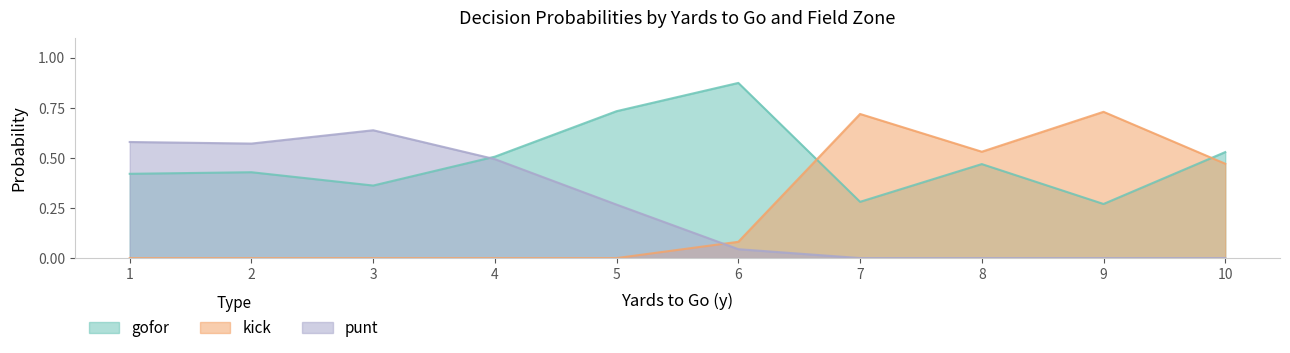

Is it true that punt equals 0.5 at 4?

True